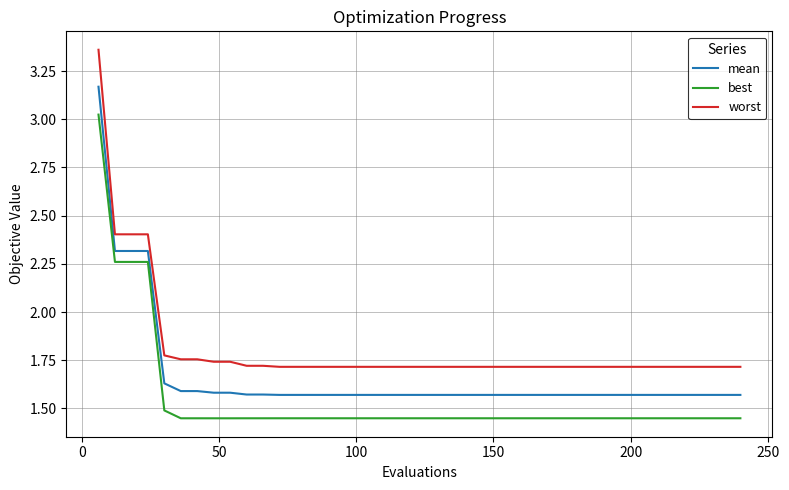

Rank the series by their maximum value, from lowest to highest.

best, mean, worst